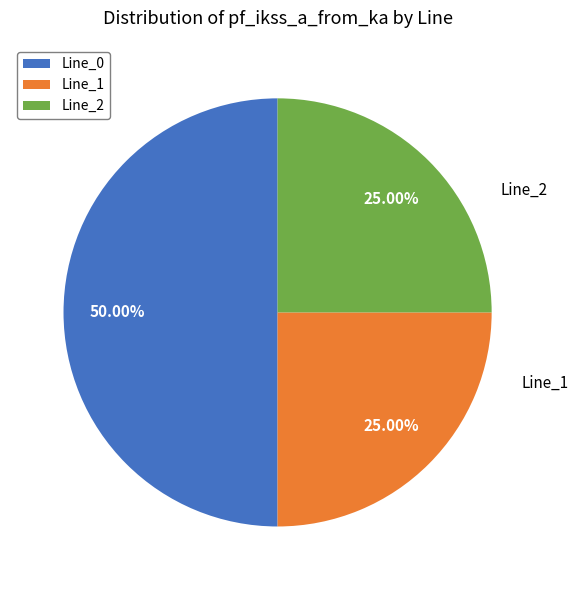

Does Line_2 account for over 50% of the chart?

No